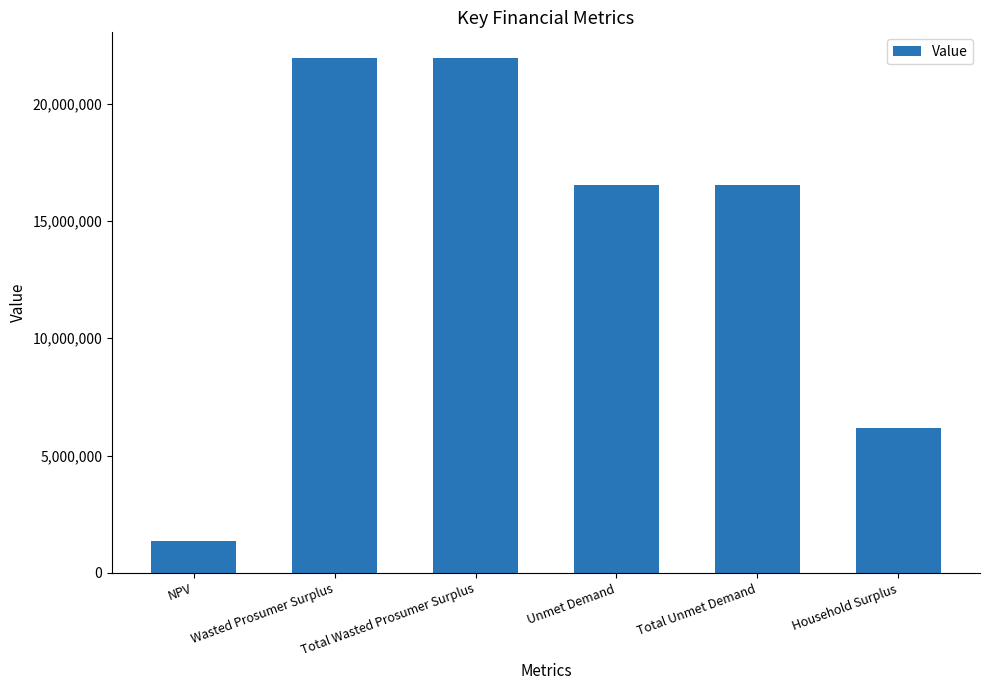

Reading right to left, list all the values displayed in this chart.

Household Surplus=6170817.1	Total Unmet Demand=16526181.0	Unmet Demand=16526181.0	Total Wasted Prosumer Surplus=21937712.5	Wasted Prosumer Surplus=21937712.5	NPV=1342644.6